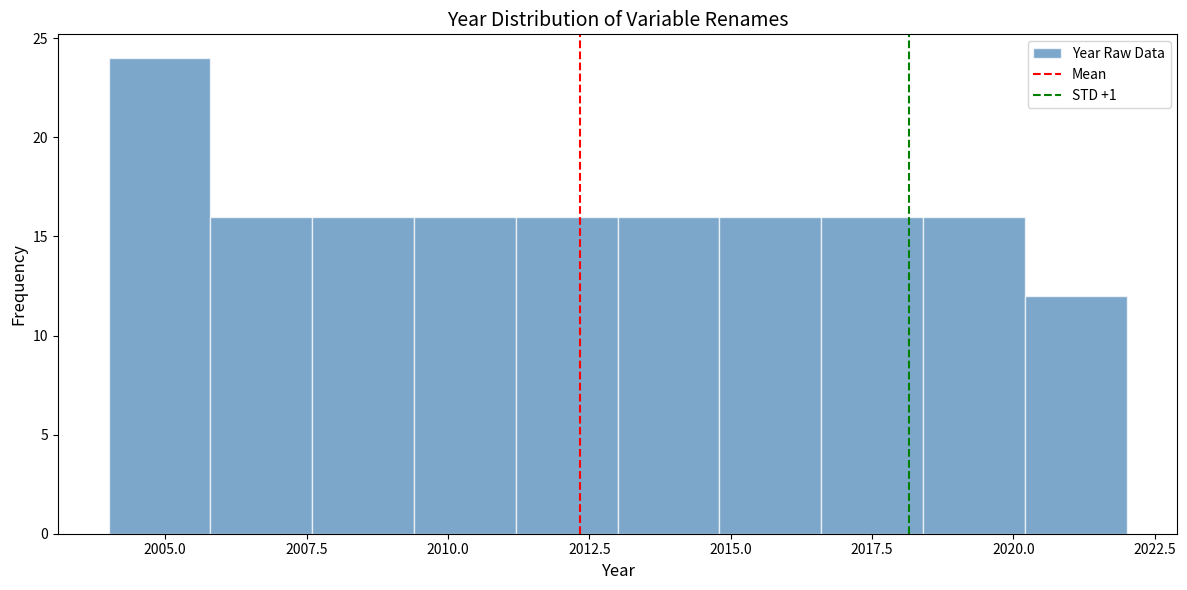

Around what value on the x-axis is the tallest bar? Give the approximate position of its centre, as read against the axis.

2005.0